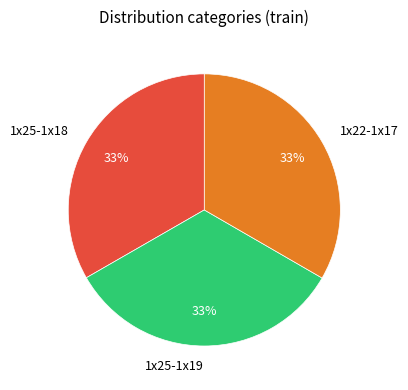

Is it true that 1x25-1x18 is 24% of the pie?

False